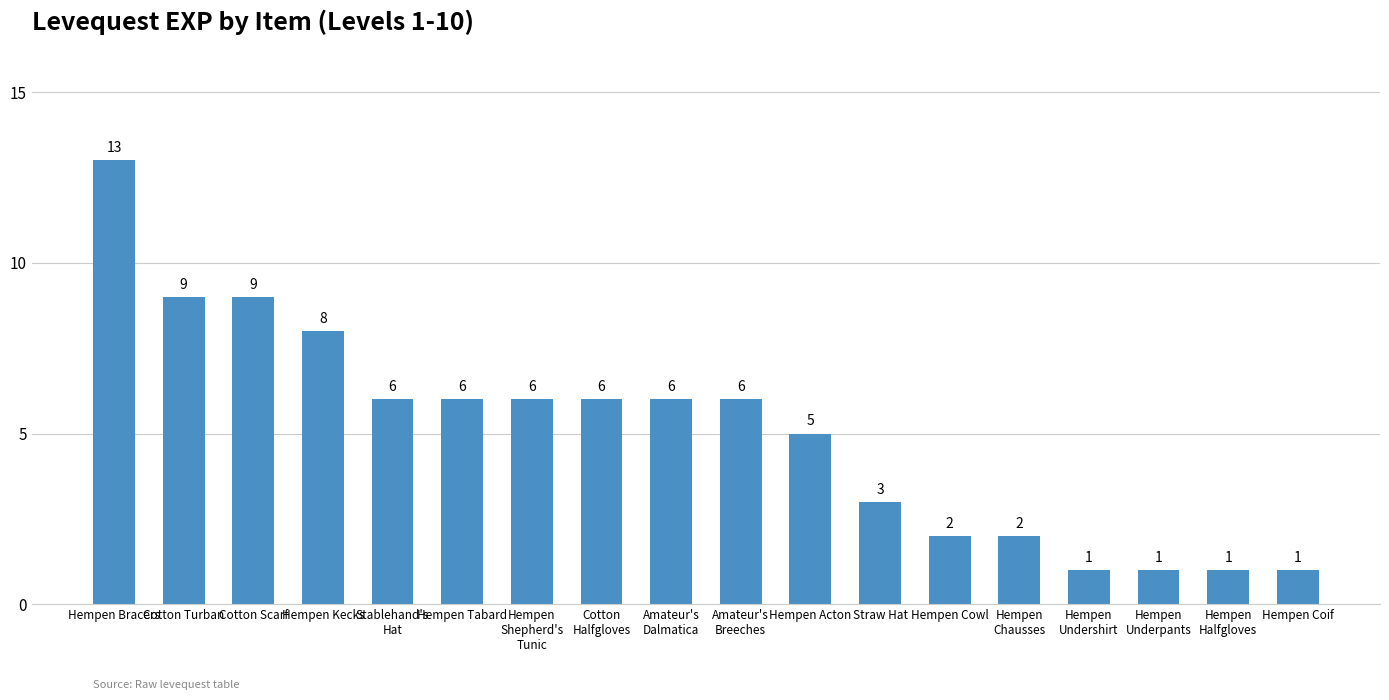

Are the bars grouped side by side (vs. stacked)?

No